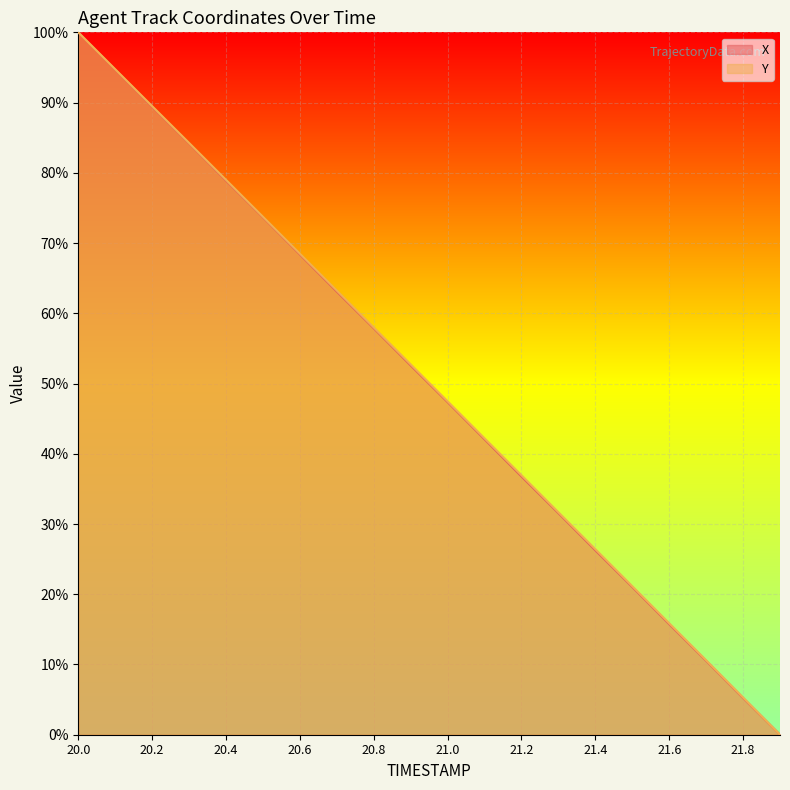

At how many categories does at least one series exceed 19?

16